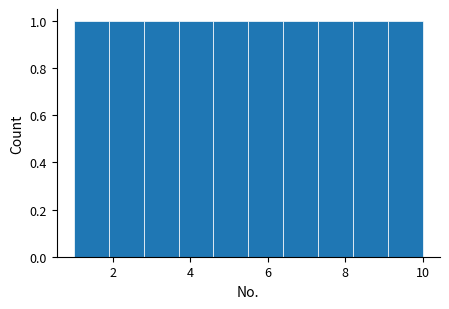

Reading left to right, list every bar in this chart as the range it spans on the x-axis followed by its height. Neither the bar edges nor the heights are printed on the chart, so give them approximately, as read against the axes.

1.0 to 1.9: 1
1.9 to 2.8: 1
2.8 to 3.7: 1
3.7 to 4.6: 1
4.6 to 5.5: 1
5.5 to 6.4: 1
6.4 to 7.3: 1
7.3 to 8.2: 1
8.2 to 9.1: 1
9.1 to 10.0: 1